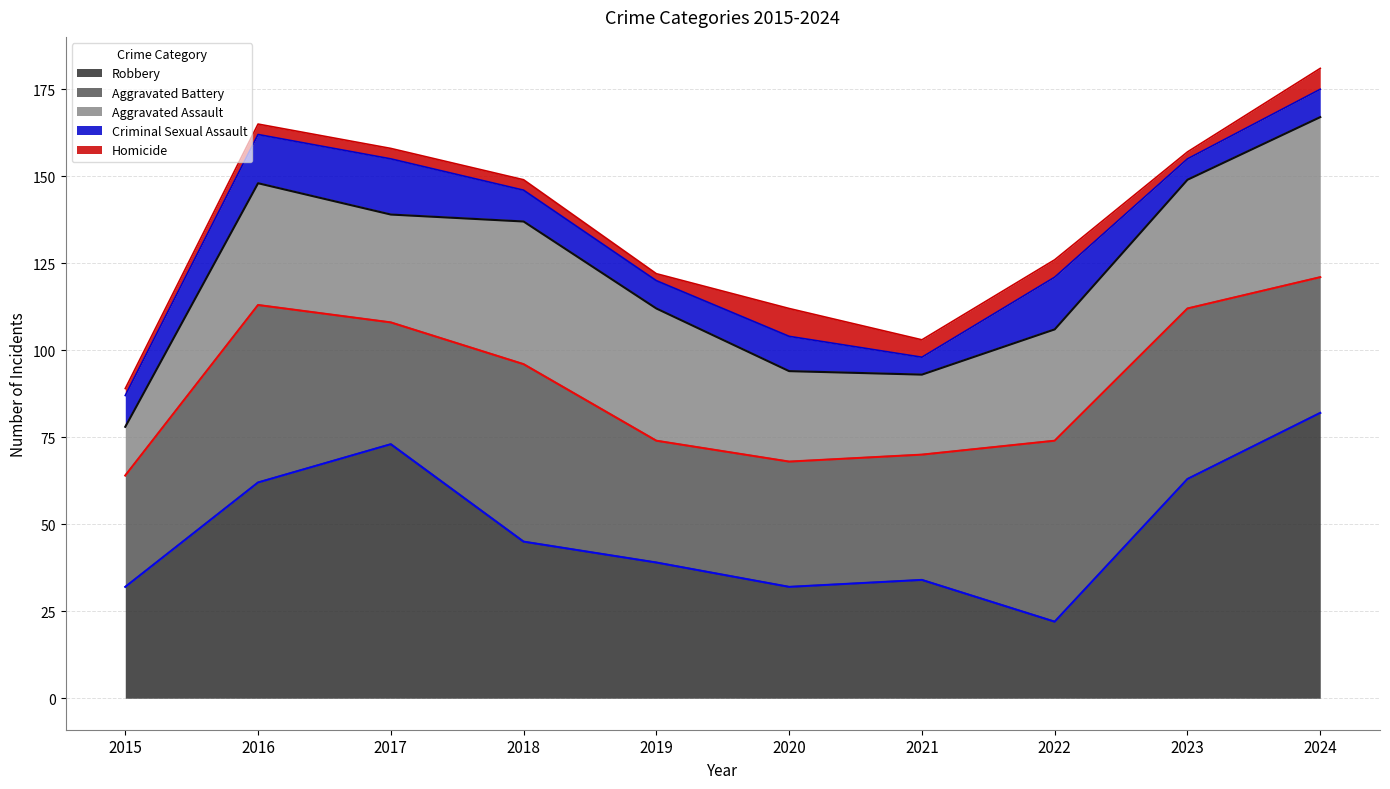

At which label is Robbery closest to 52?

2018